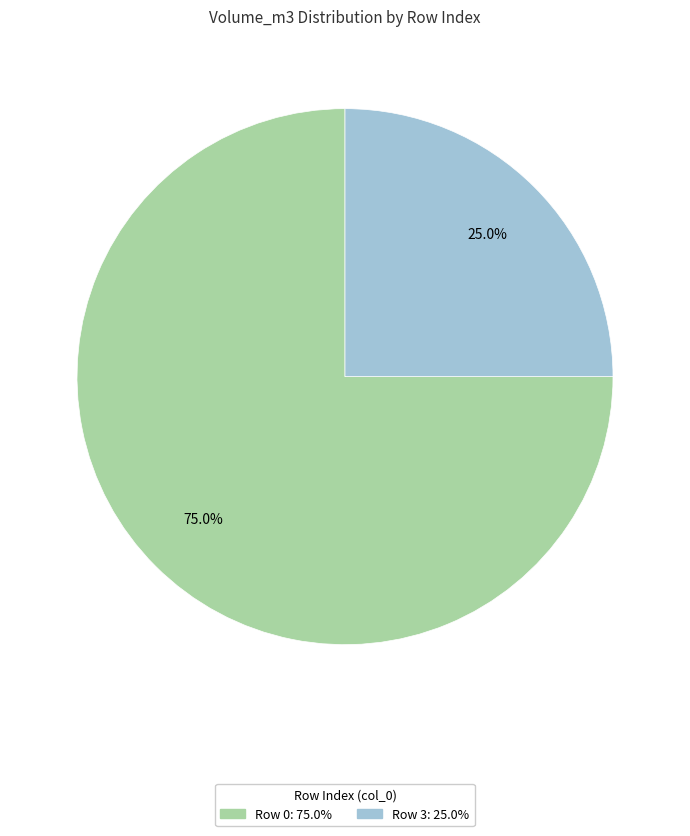

Is there a majority slice in this chart?

Yes